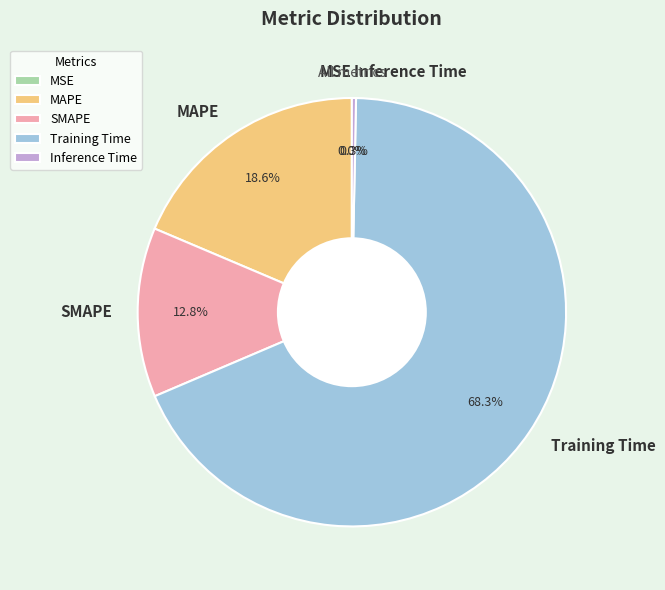

What is the majority slice?

Training Time